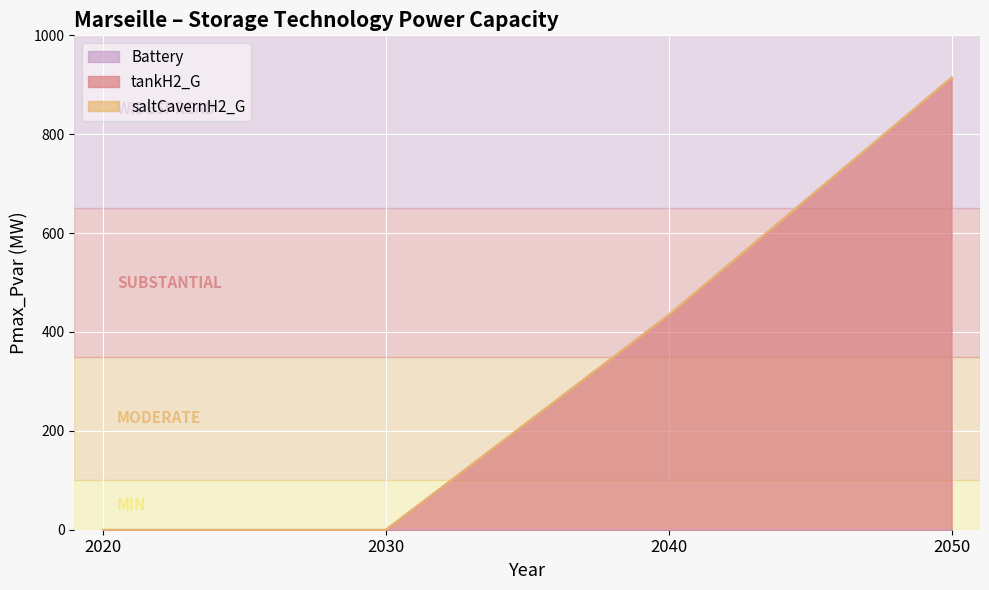

The tankH2_G series shows 331.8 at 2020. True or false?

False